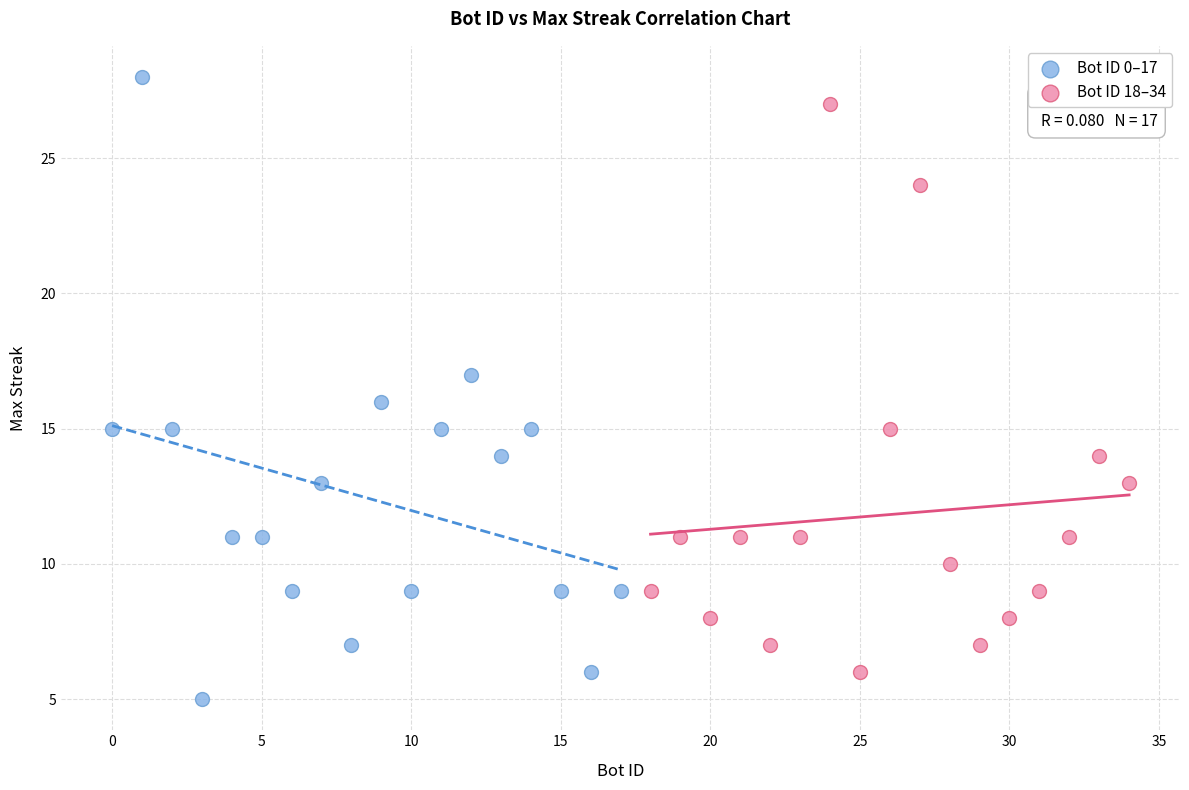

Which series contains the lowest Y value?

Bot ID 0–17